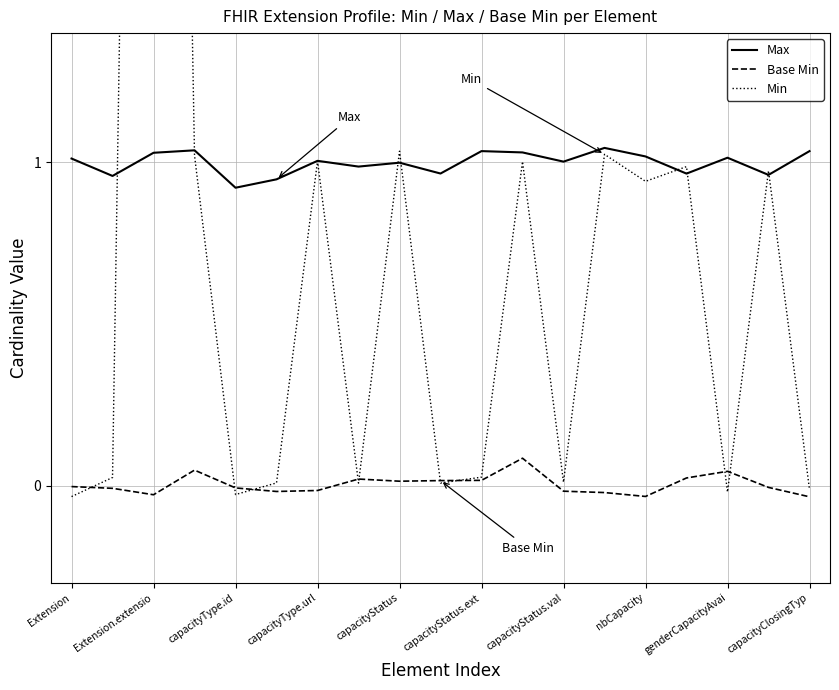

The Base Min series shows -0.0 at capacityType.id. True or false?

True